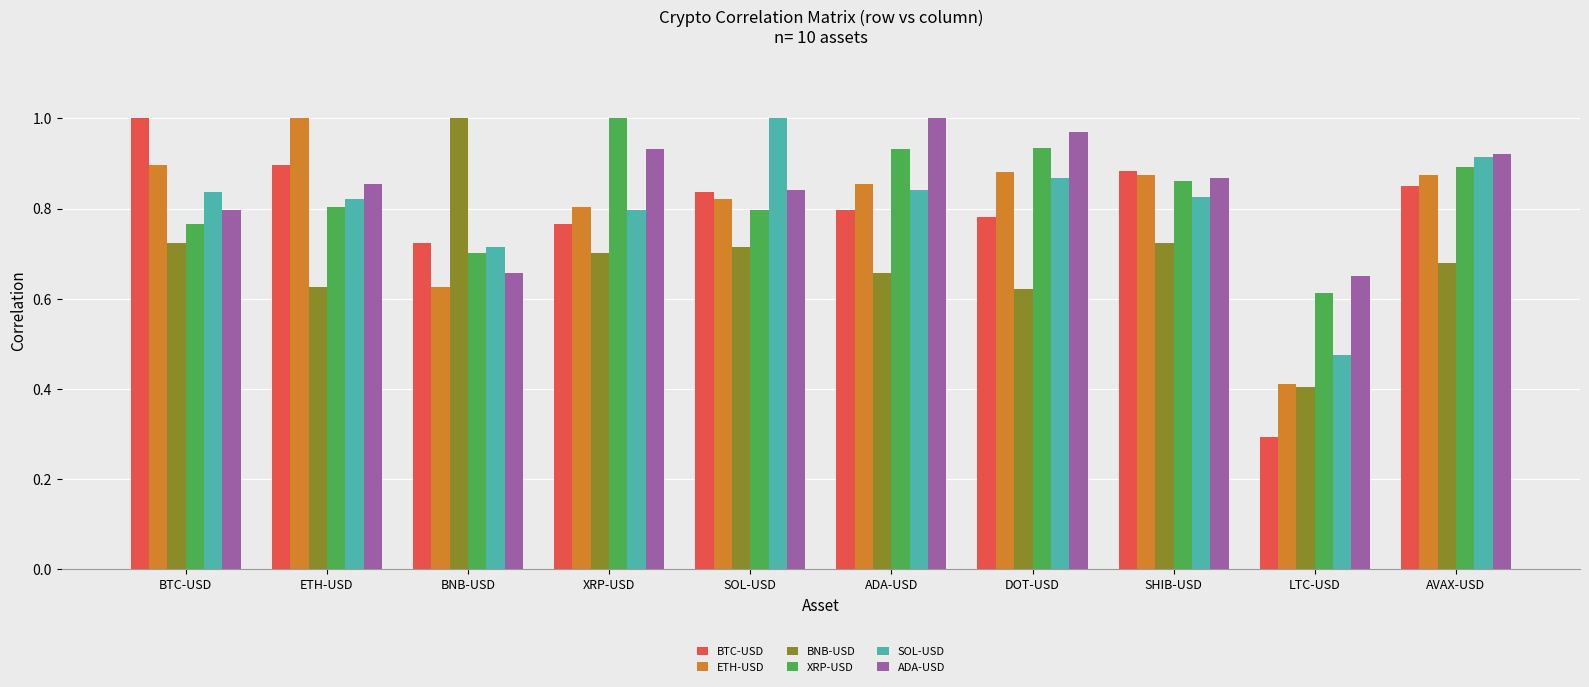

True or false: SOL-USD has a value of 0.5 at ETH-USD.

False